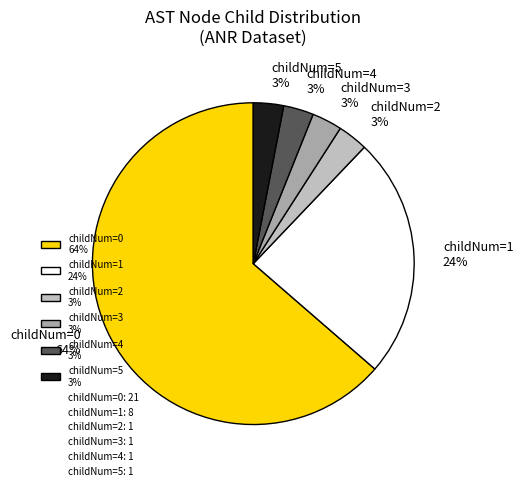

To the nearest percent, what is the combined percentage of childNum=4 3% and childNum=3 3%?

6%